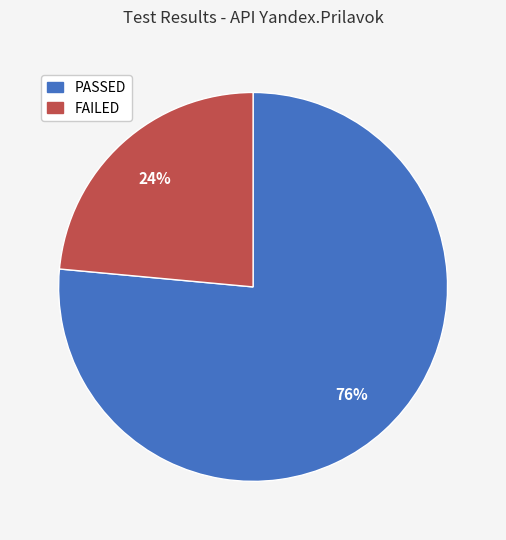

What is the largest slice in the pie chart?

PASSED